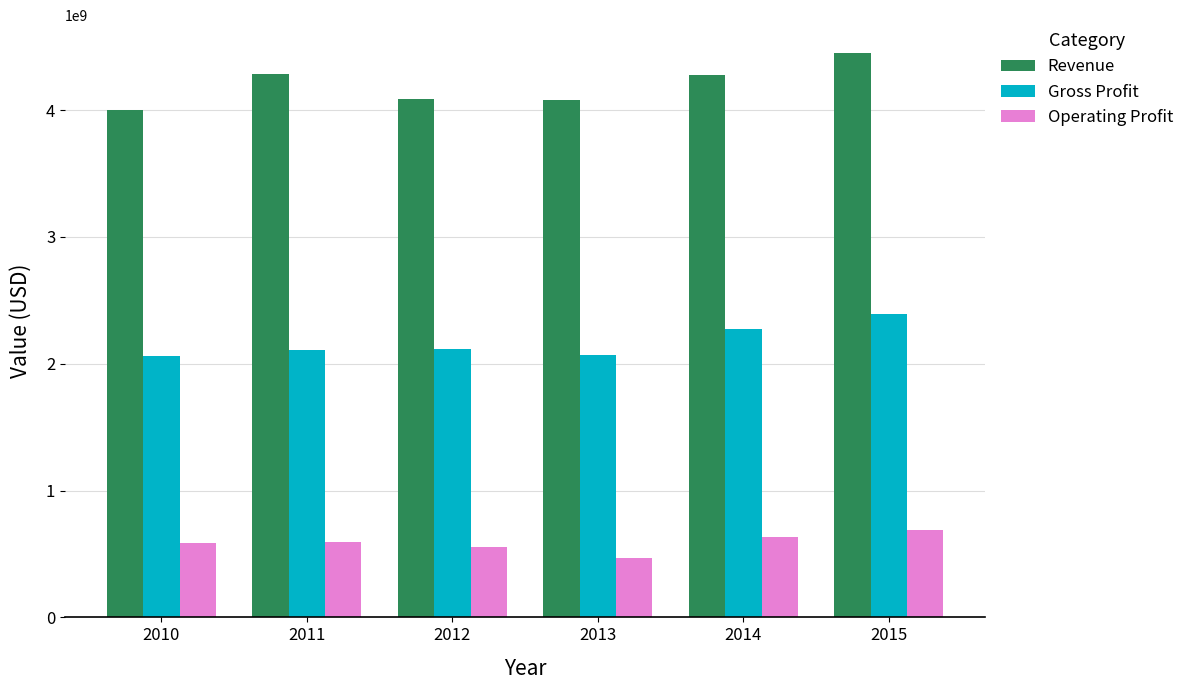

What is the maximum value for Operating Profit?

691933000